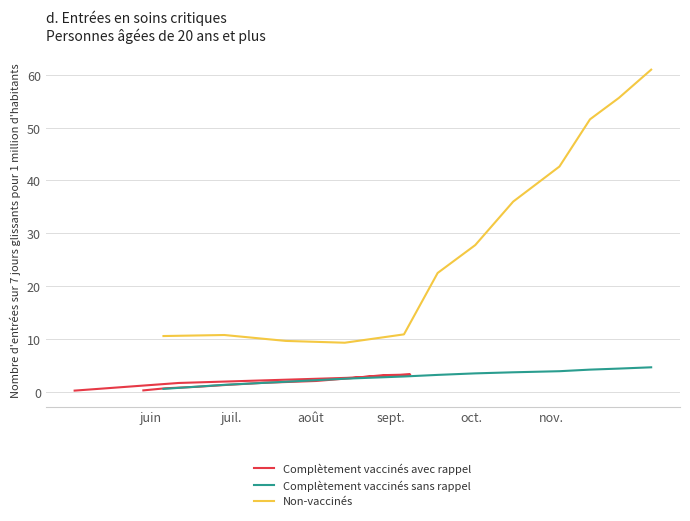

What is the minimum value for Non-vaccinés?

9.3